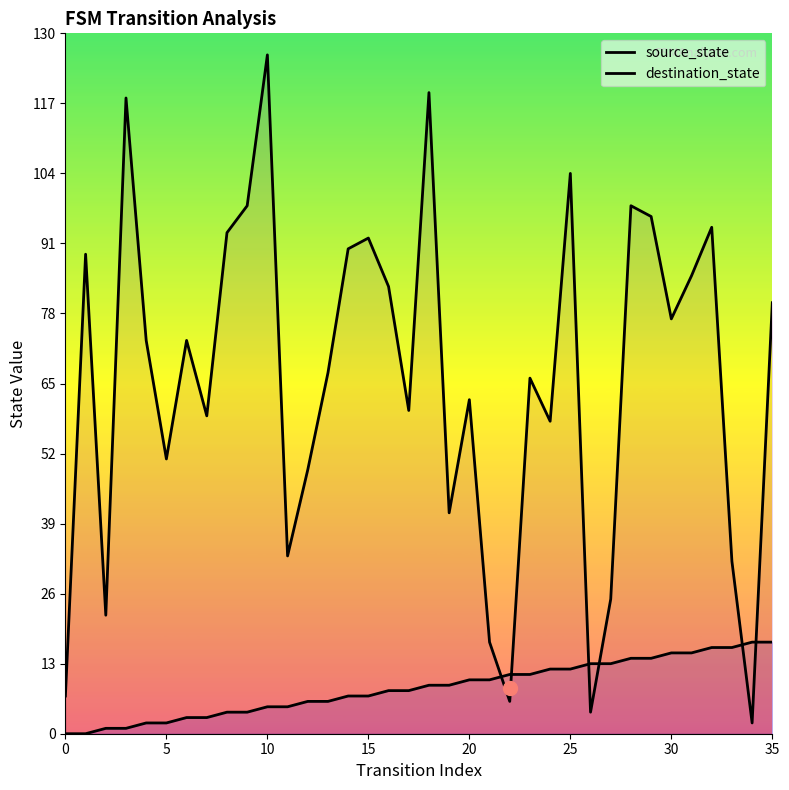

Which series has the largest range (max minus min)?

destination_state